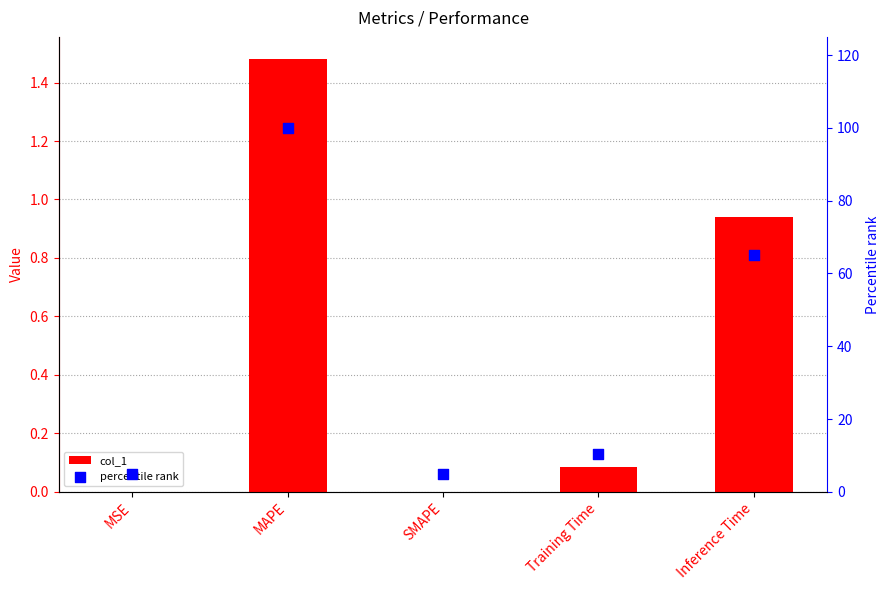

Is the value of percentile rank at MAPE greater than the value of col_1 at SMAPE?

Yes